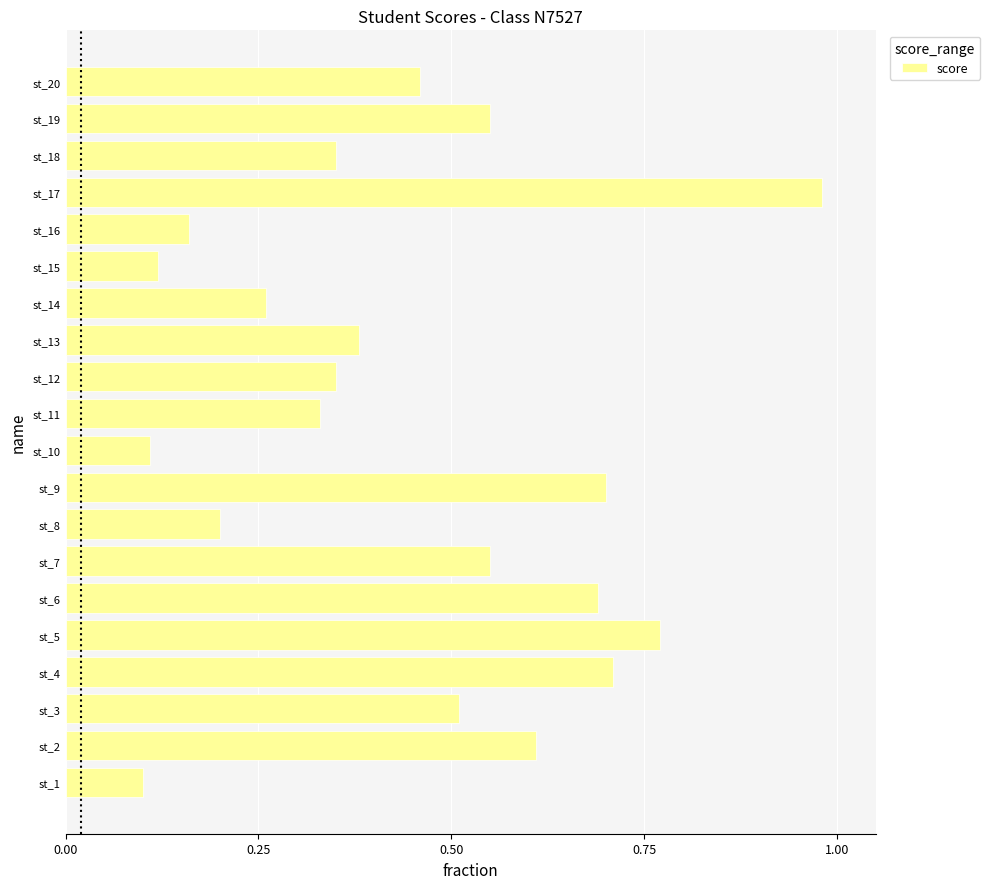

How many series are shown in this chart?

1